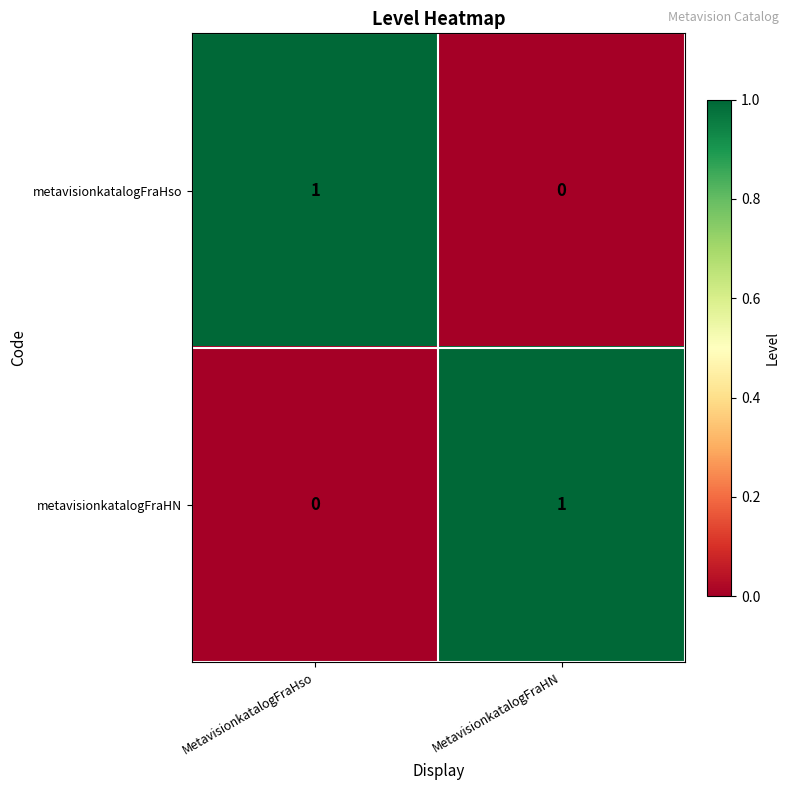

Is the value of metavisionkatalogFraHN at MetavisionkatalogFraHN greater than the value of metavisionkatalogFraHso at MetavisionkatalogFraHN?

Yes